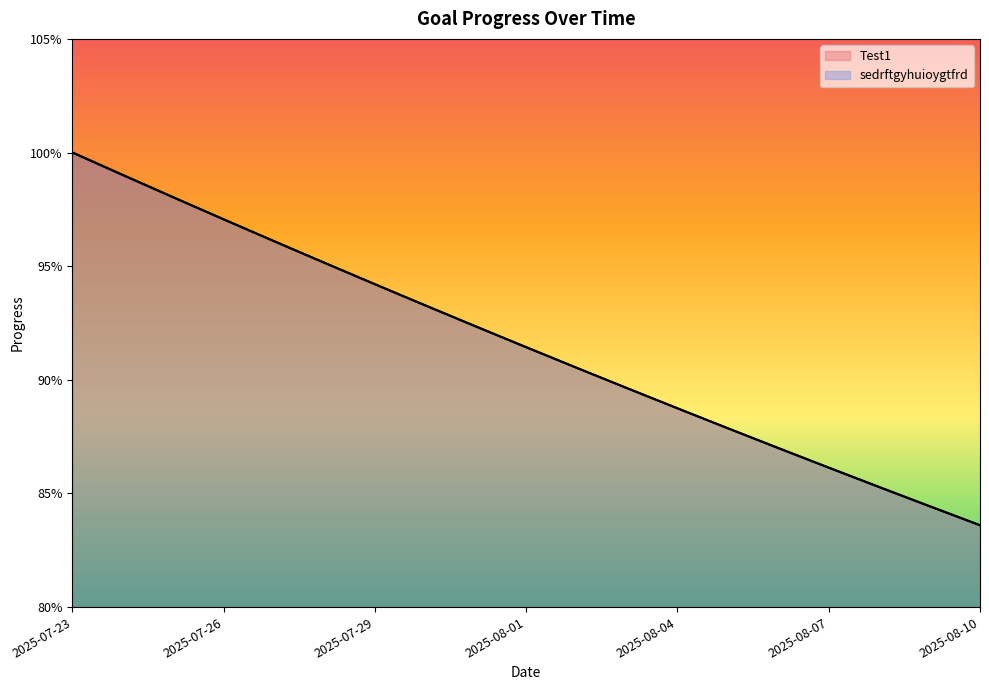

Reading right to left, extract all data points from this chart.

Test1: 0.8	0.8	0.9	0.9	0.9	0.9	0.9	0.9	0.9	0.9	0.9	0.9	0.9	1.0	1.0	1.0	1.0	1.0	1.0
sedrftgyhuioygtfrd: 0.8	0.8	0.9	0.9	0.9	0.9	0.9	0.9	0.9	0.9	0.9	0.9	0.9	1.0	1.0	1.0	1.0	1.0	1.0